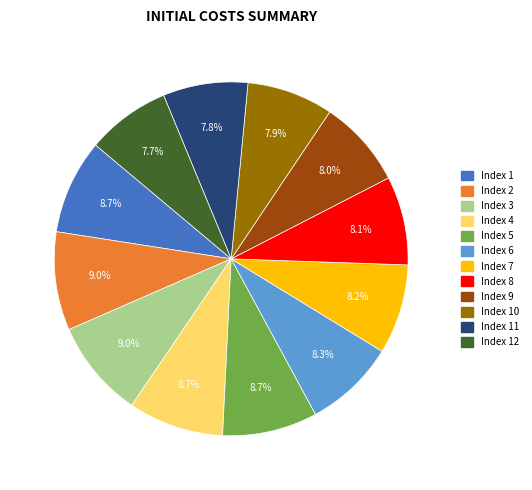

Does any single category account for the majority?

No